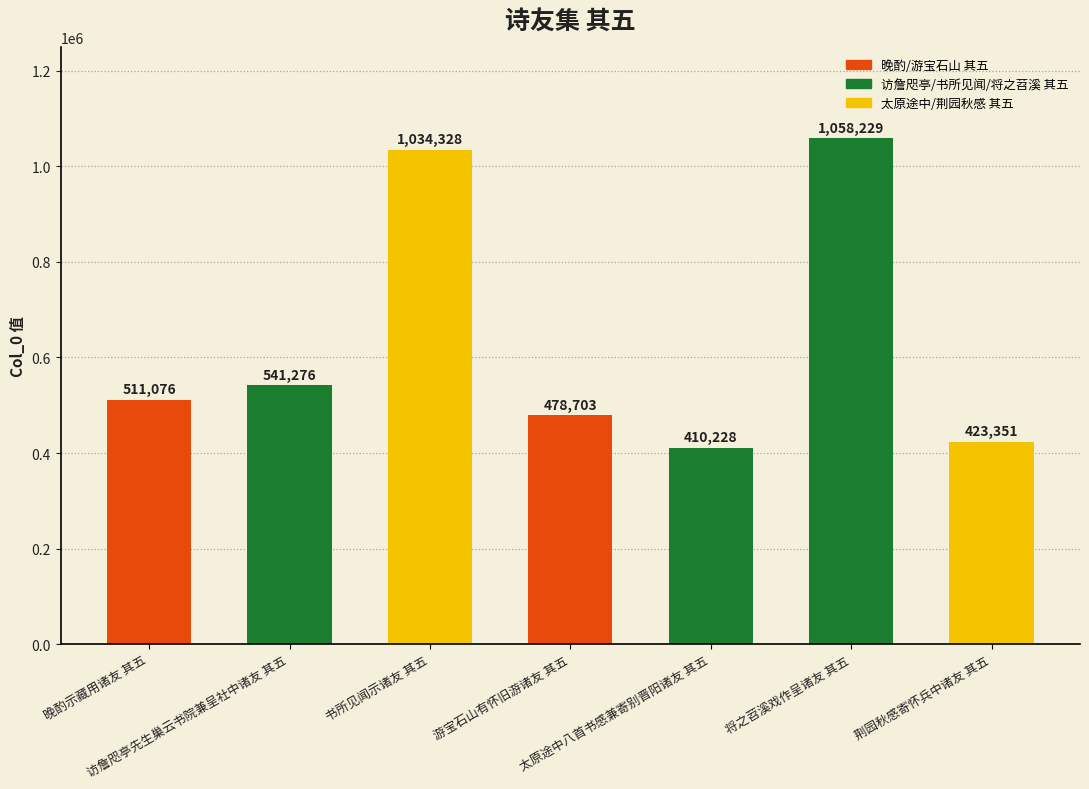

What is the average value?

636742